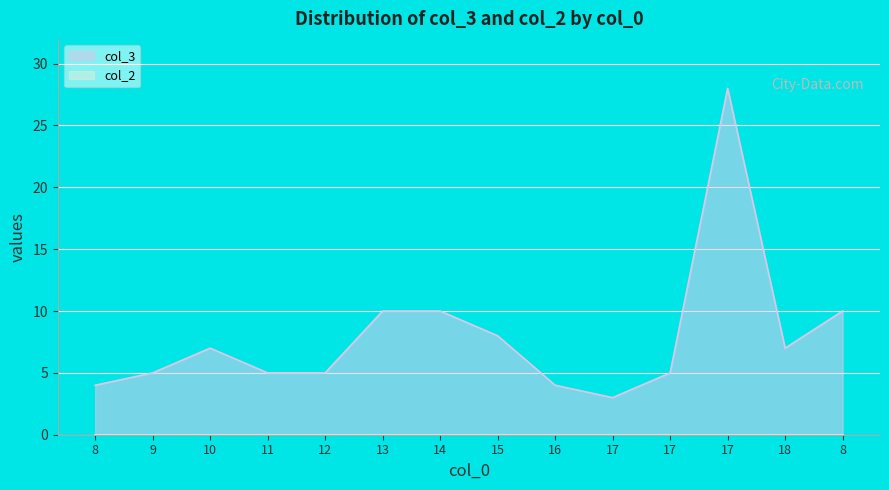

Approximately how many times larger is the value at 12 compared to 16?

1.2